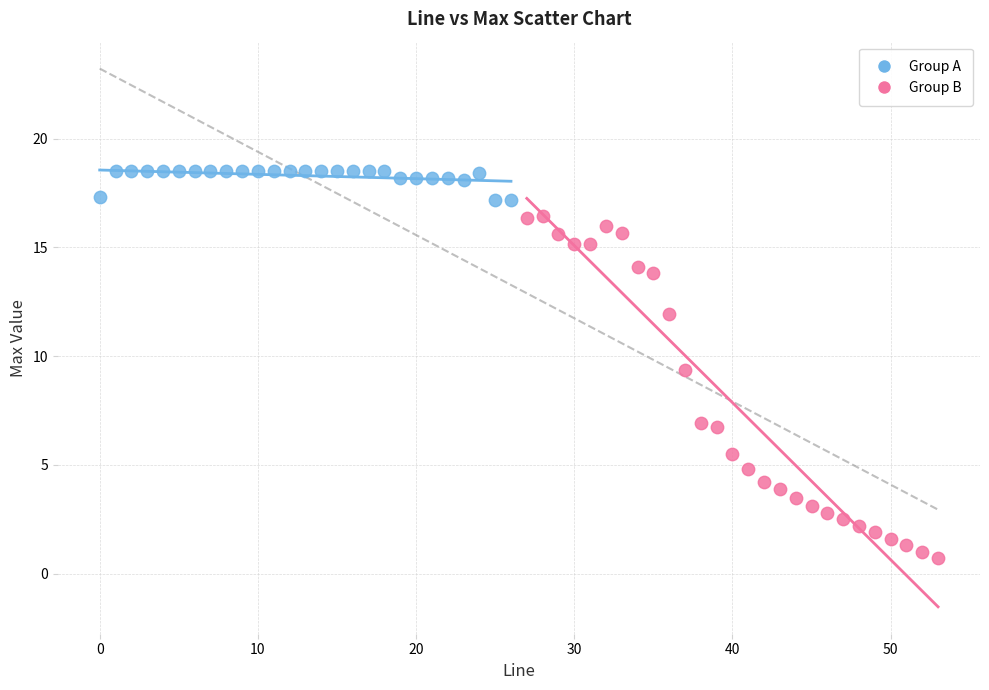

What are all the series names shown in the legend?

Group A, Group B